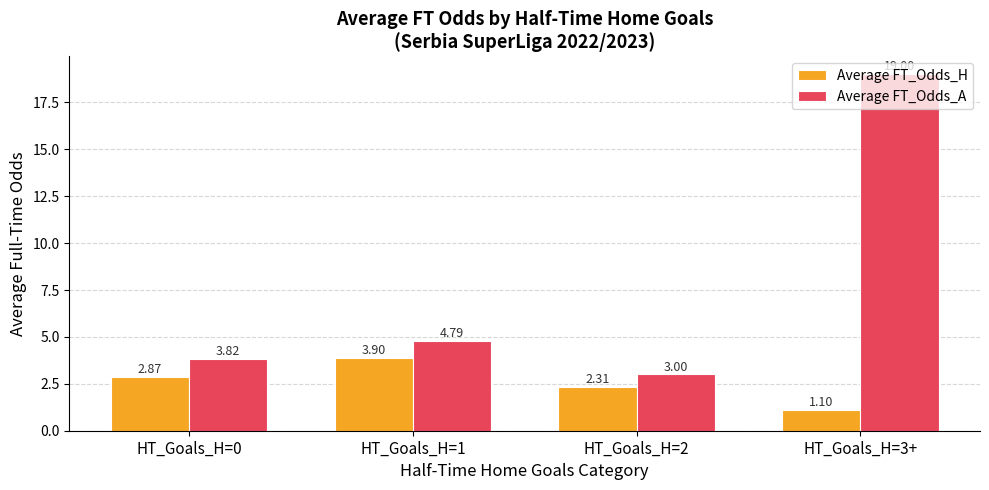

Which series has the largest total across all categories?

Average FT_Odds_A